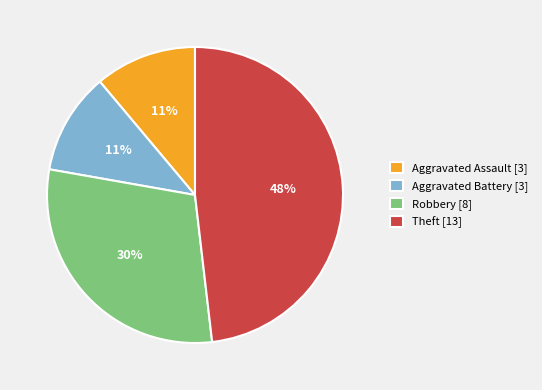

Does Robbery represent more than half of the total?

No